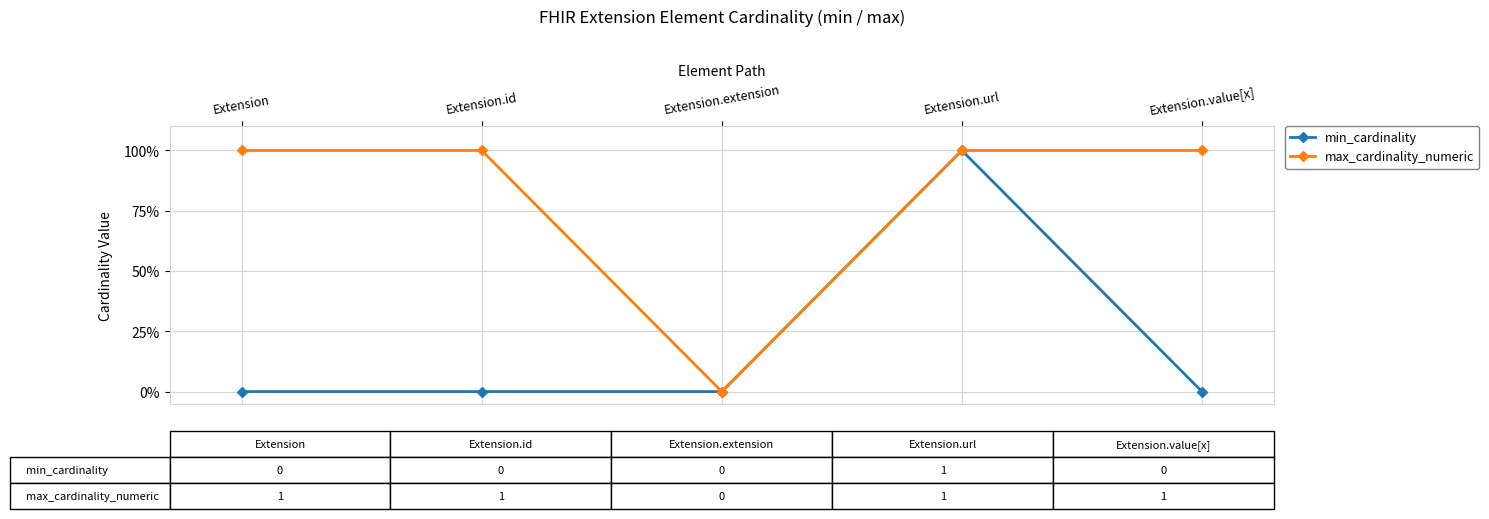

What is the label of the 3rd point from the right?

Extension.extension